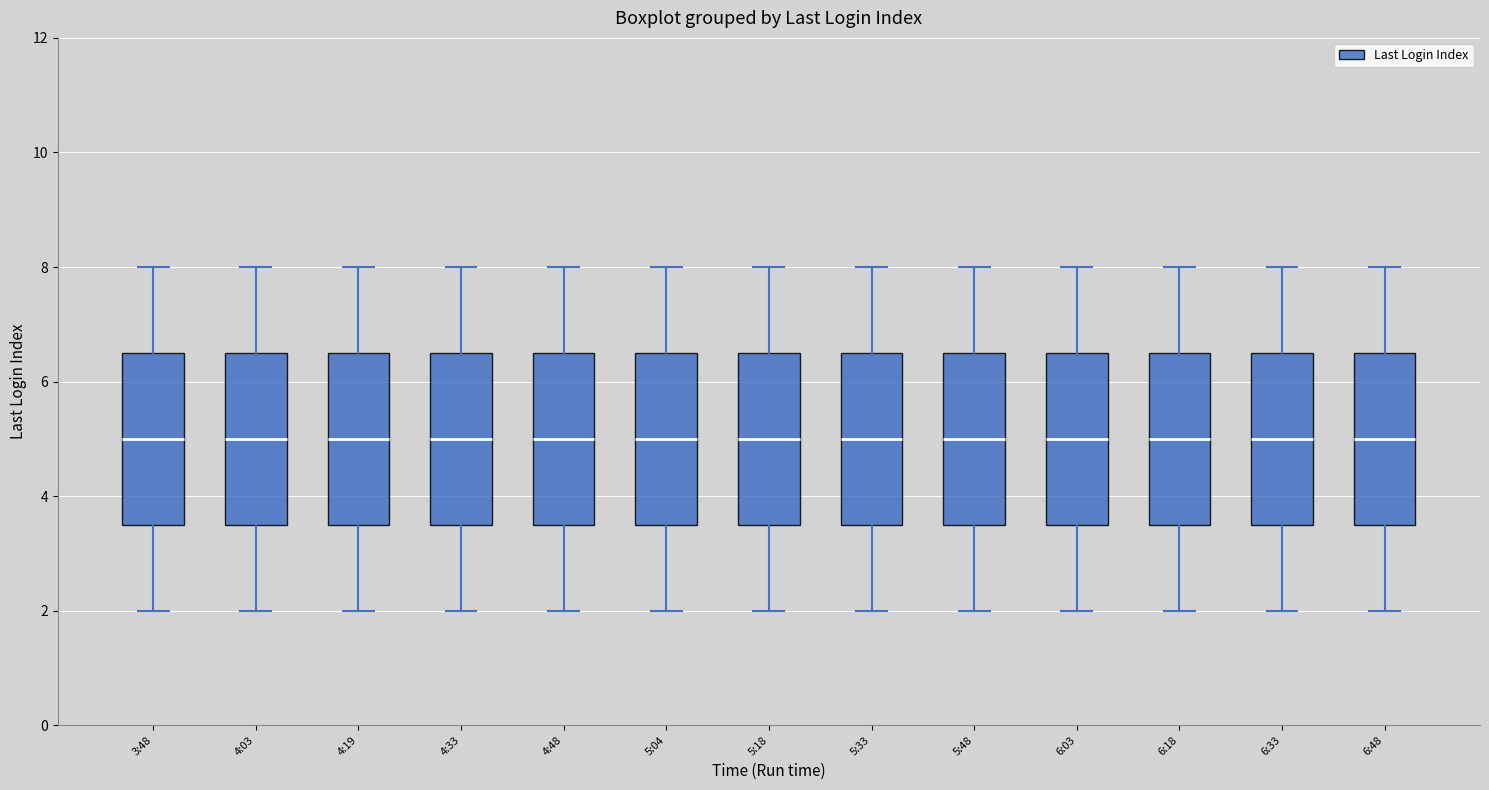

Reading left to right, read every box against the y-axis: the position of its median line, the range the box covers, and the ends of its whiskers. The values are not printed on the chart, so give them approximately, as read against the axis.

3:48: median 5.0, box 3.6 to 6.6, whiskers 2.0 to 8.0
4:03: median 5.0, box 3.6 to 6.6, whiskers 2.0 to 8.0
4:19: median 5.0, box 3.6 to 6.6, whiskers 2.0 to 8.0
4:33: median 5.0, box 3.6 to 6.6, whiskers 2.0 to 8.0
4:48: median 5.0, box 3.6 to 6.6, whiskers 2.0 to 8.0
5:04: median 5.0, box 3.6 to 6.6, whiskers 2.0 to 8.0
5:18: median 5.0, box 3.6 to 6.6, whiskers 2.0 to 8.0
5:33: median 5.0, box 3.6 to 6.6, whiskers 2.0 to 8.0
5:48: median 5.0, box 3.6 to 6.6, whiskers 2.0 to 8.0
6:03: median 5.0, box 3.6 to 6.6, whiskers 2.0 to 8.0
6:18: median 5.0, box 3.6 to 6.6, whiskers 2.0 to 8.0
6:33: median 5.0, box 3.6 to 6.6, whiskers 2.0 to 8.0
6:48: median 5.0, box 3.6 to 6.6, whiskers 2.0 to 8.0